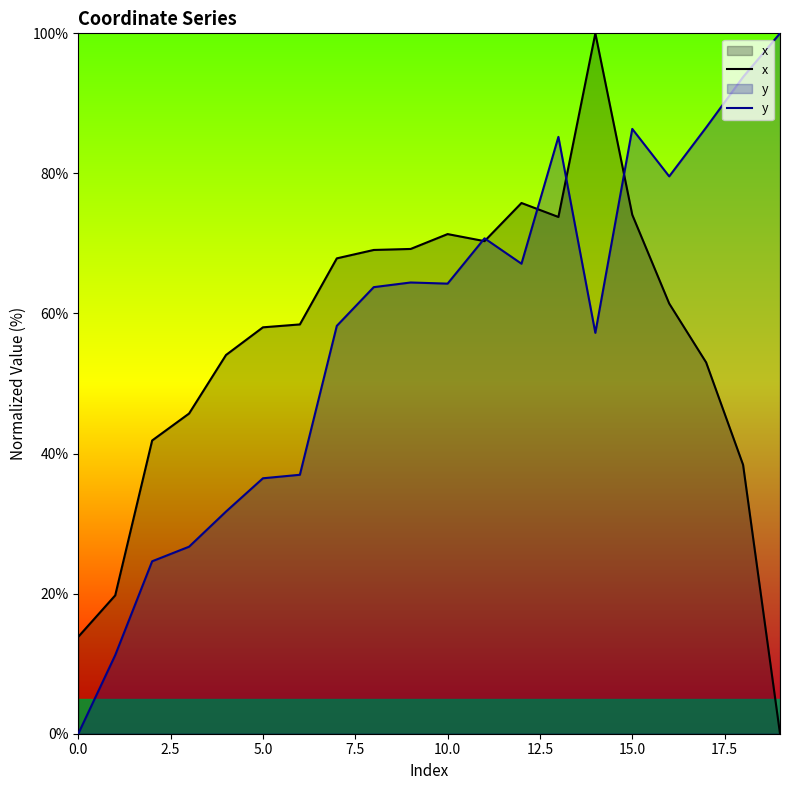

What are all the series names shown in the legend?

x, y